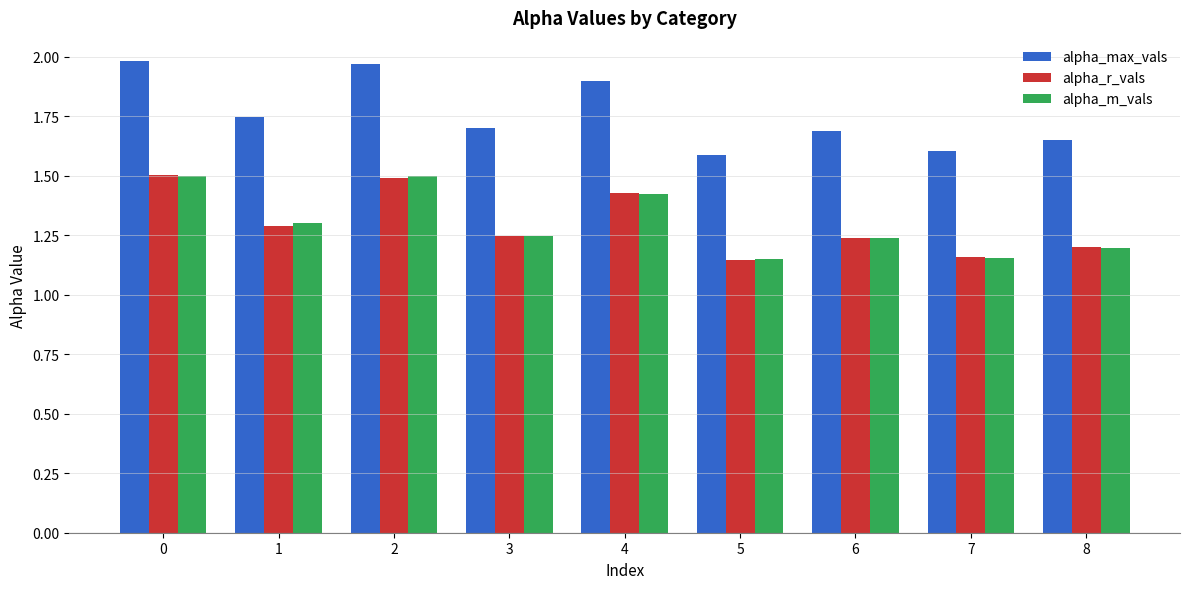

The value of alpha_m_vals at 8 is 0.3. True or false?

False